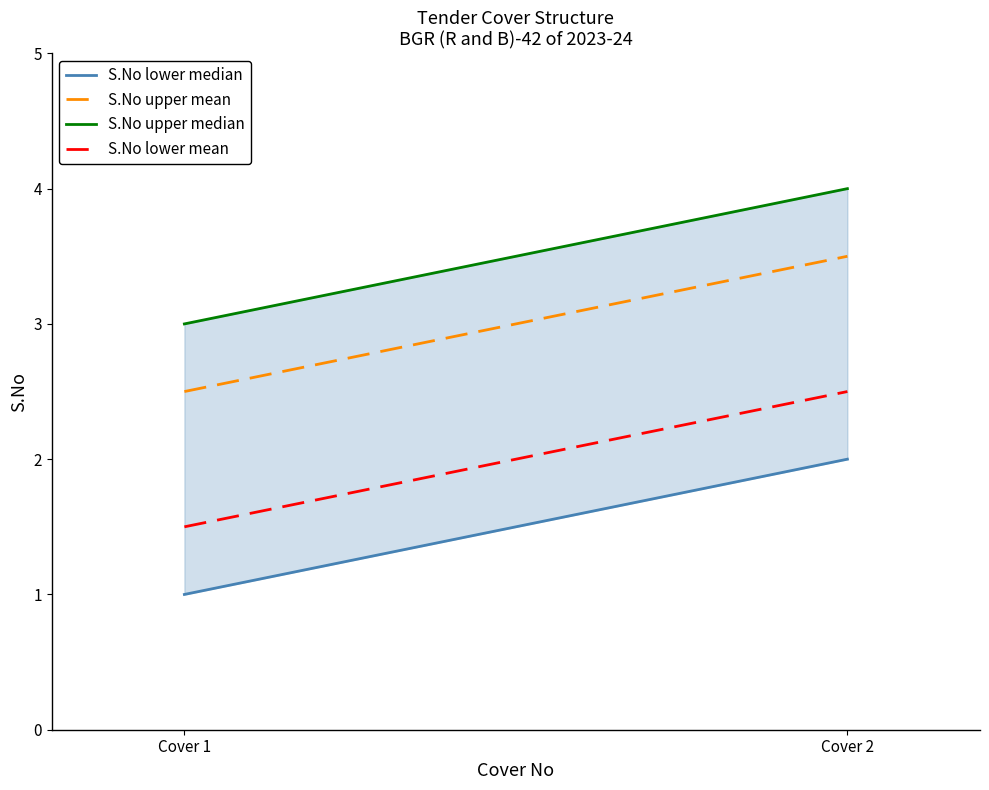

At how many categories does at least one series exceed 1?

2